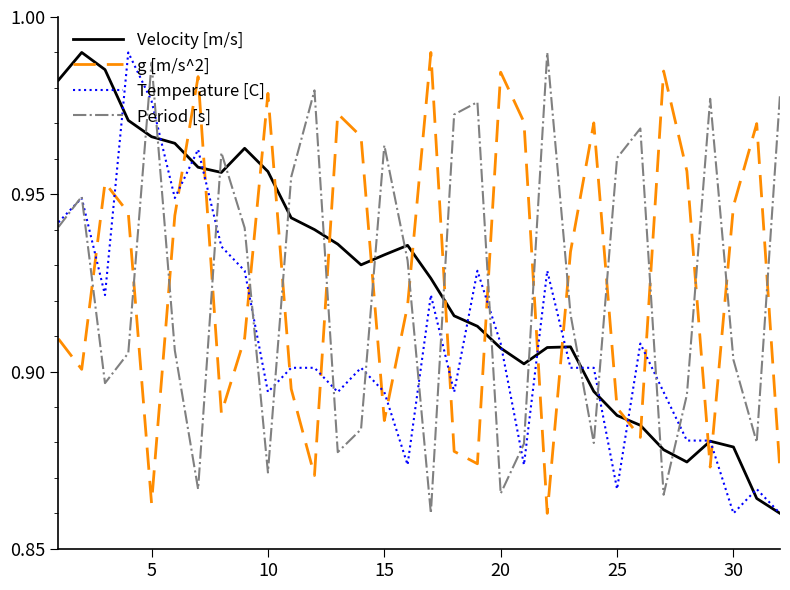

After their last crossing, which series has the higher values: Period [s] or Velocity [m/s]?

Period [s]